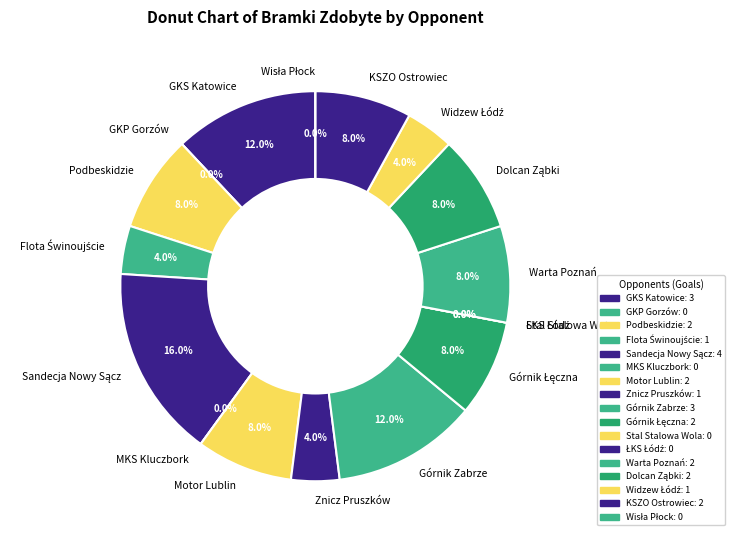

Which slice is the smallest?

GKP Gorzów